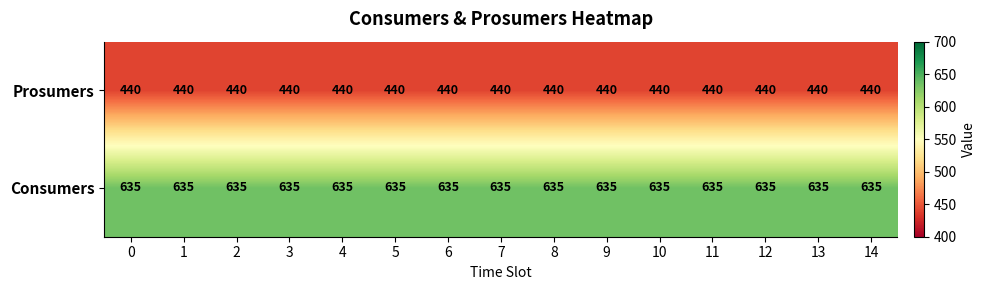

What is the sum of all Prosumers values?

6600